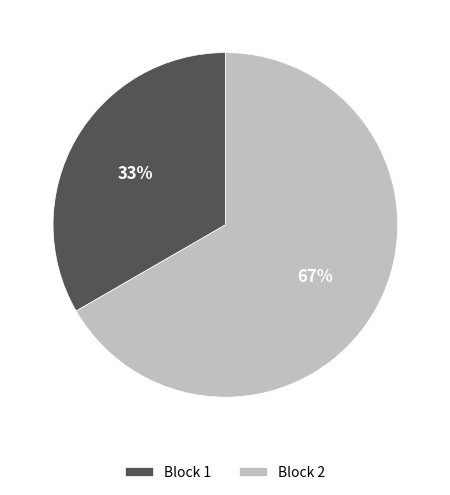

Which slice represents more than half of the pie?

Block 2